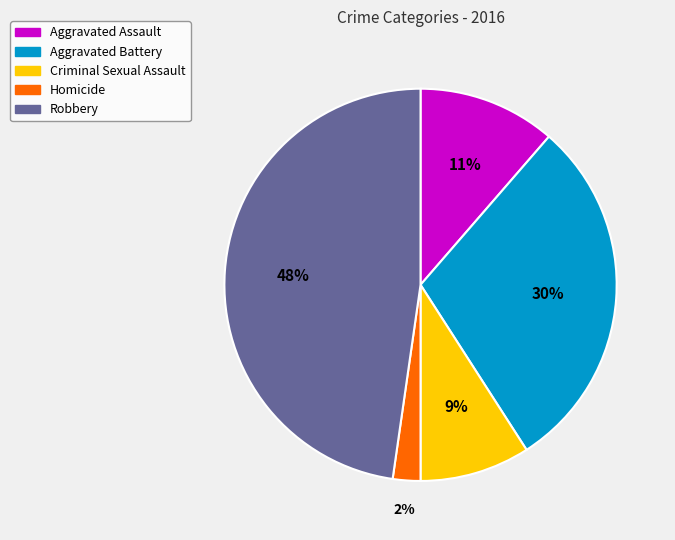

Does Aggravated Assault account for over 50% of the chart?

No